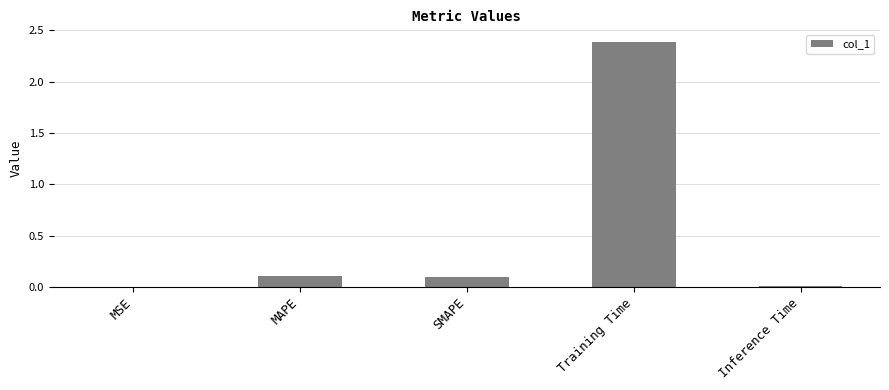

Which category has the highest value across all series?

Training Time